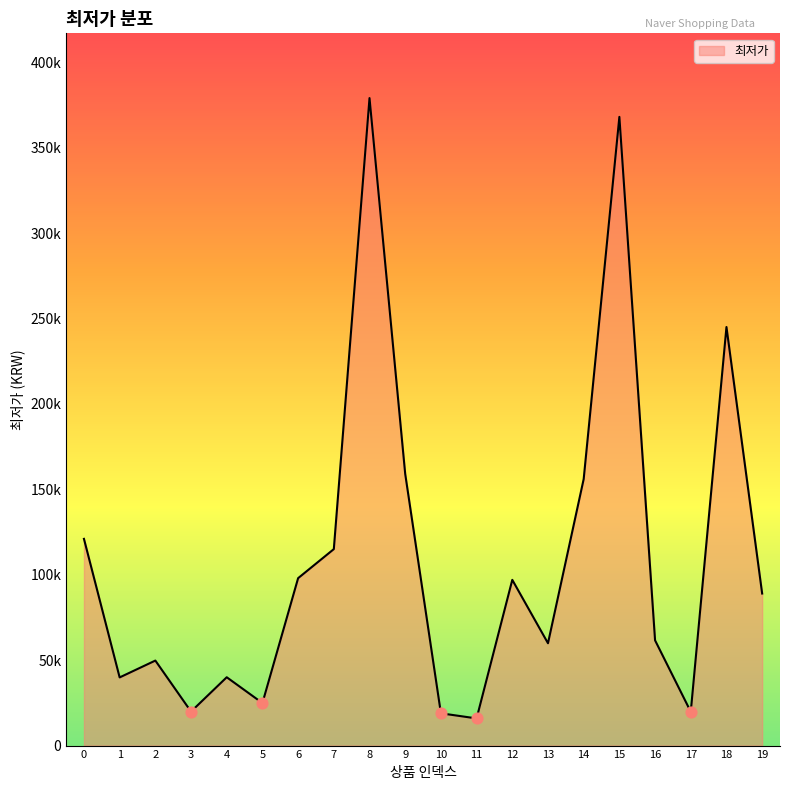

What is the change in value from 6 to 15?

+270000